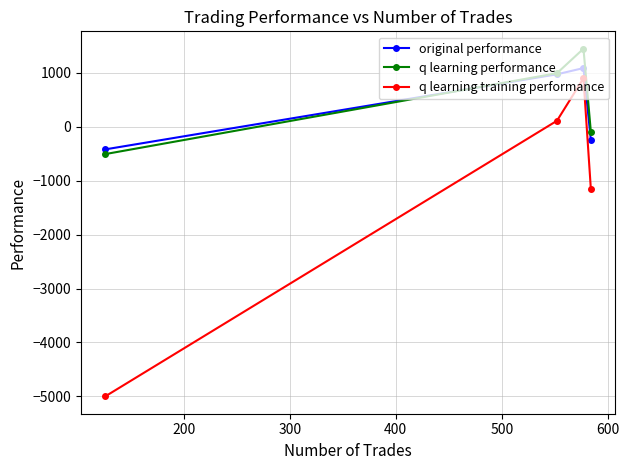

True or false: q learning performance and q learning training performance intersect in this chart.

False